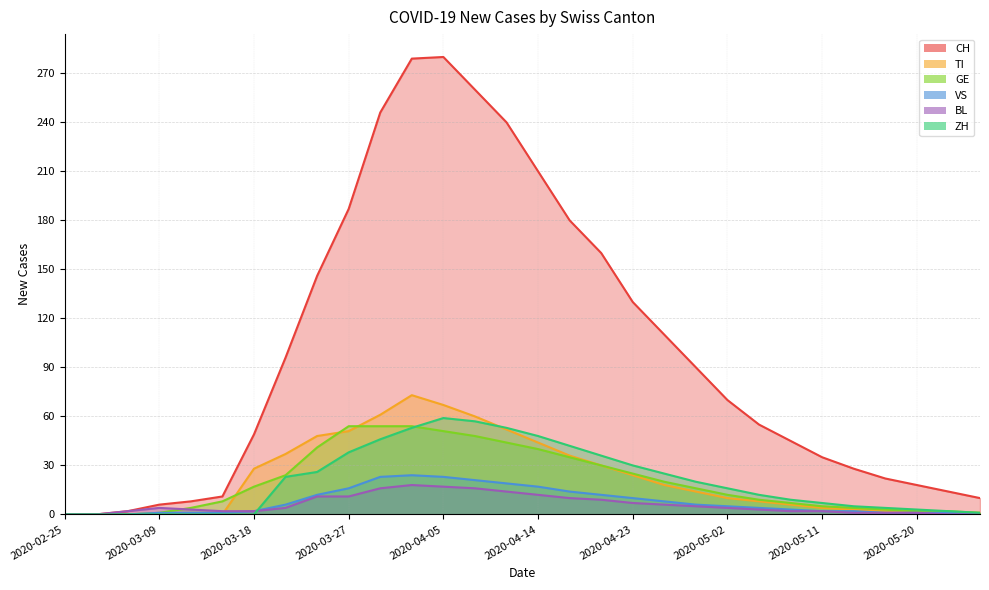

Is it true that GE equals 4 at 2020-05-17?

False